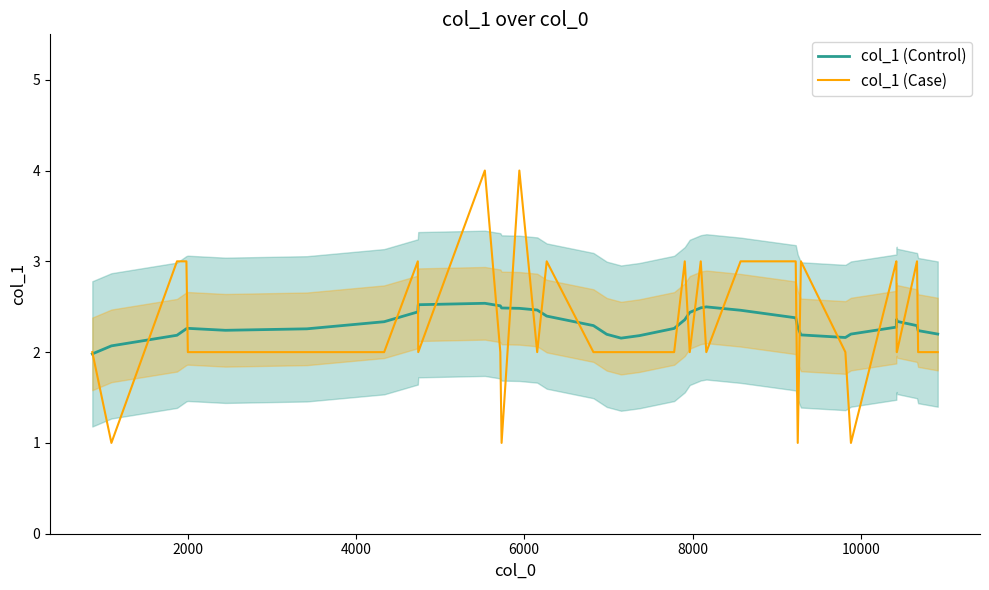

What is the highest value of the col_1 (Case) series?

4.0